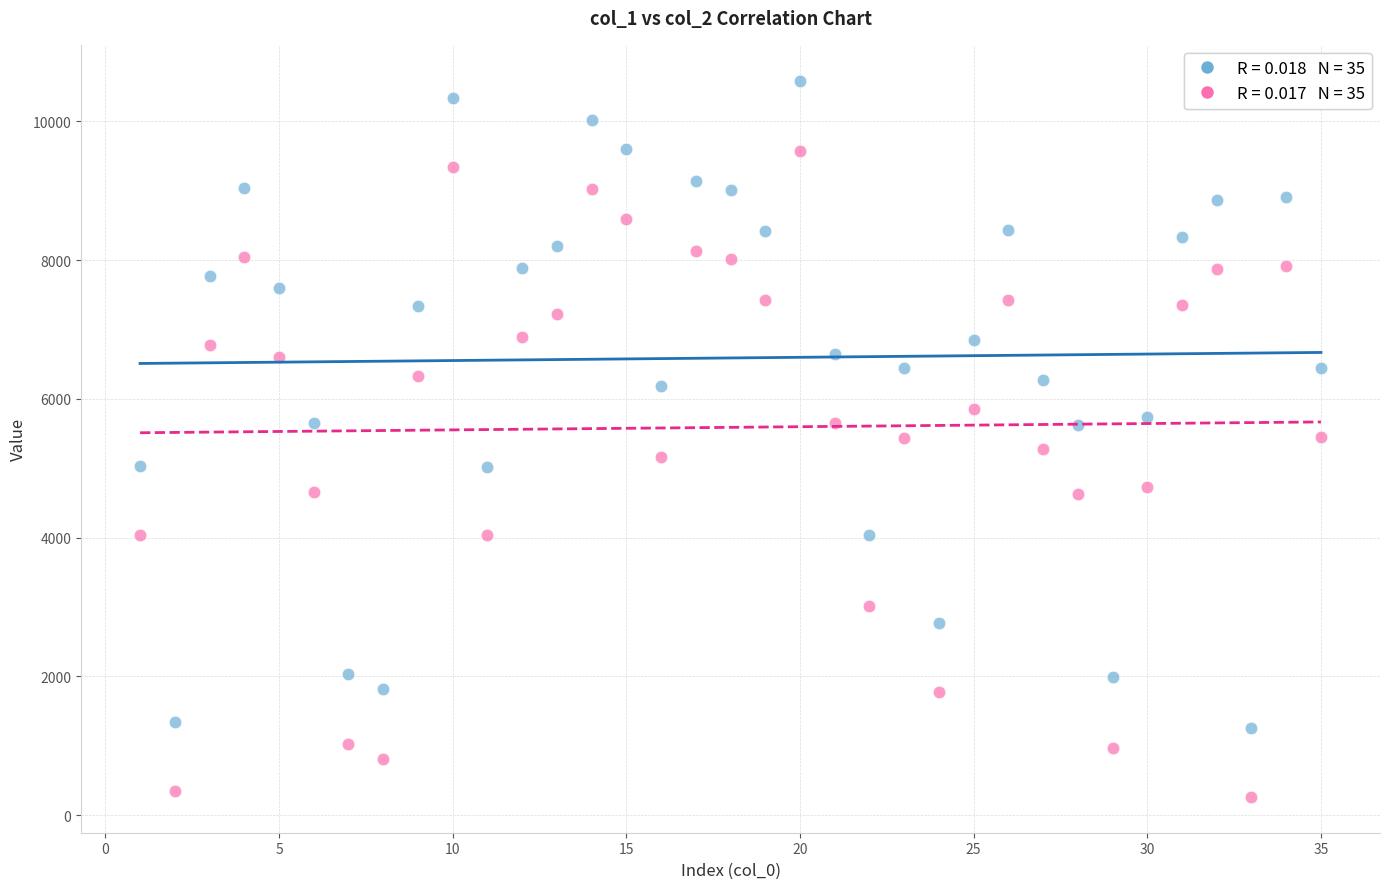

Across all data points, what is the range of Y values (max minus min)?

10324